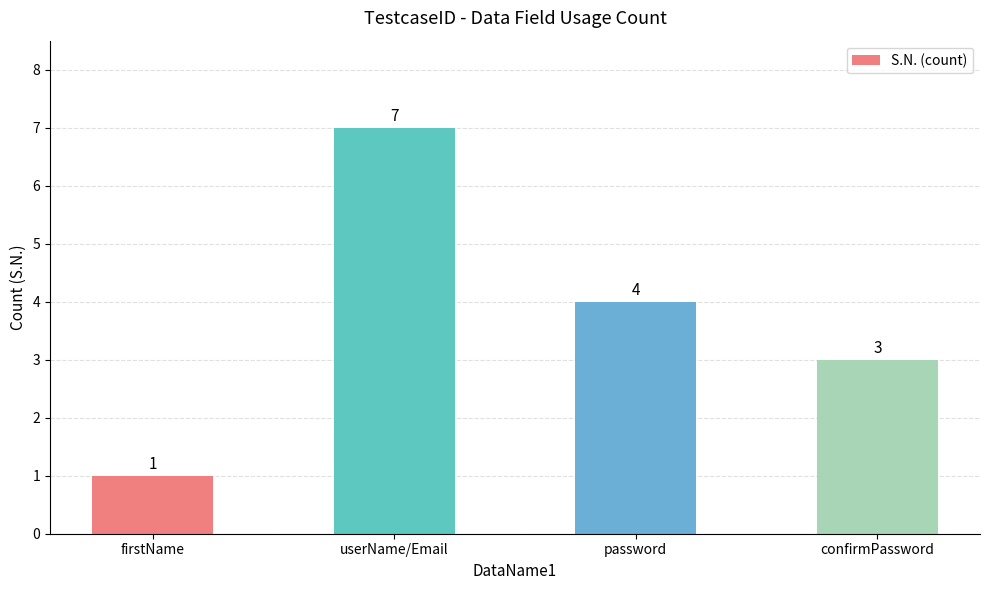

What is the value of the 1st bar from the left?

1